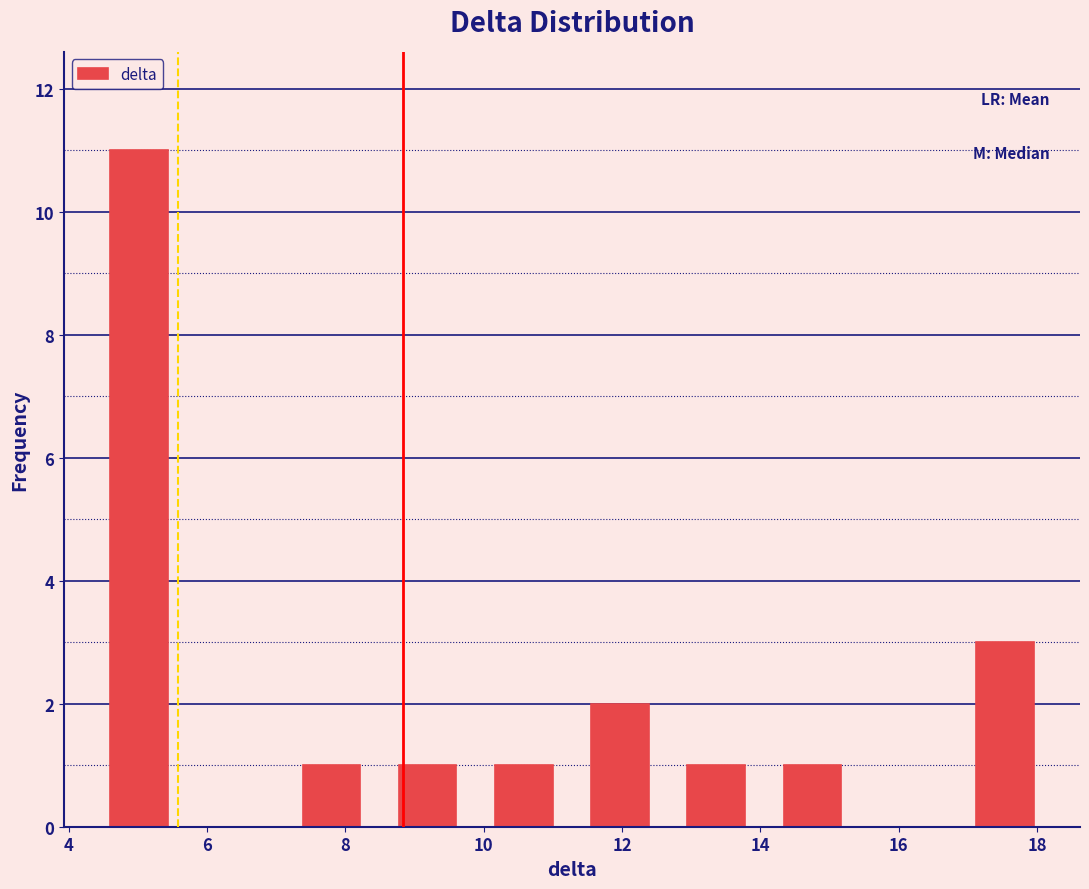

Which range on the x-axis has the tallest bar?

4.4 to 5.8